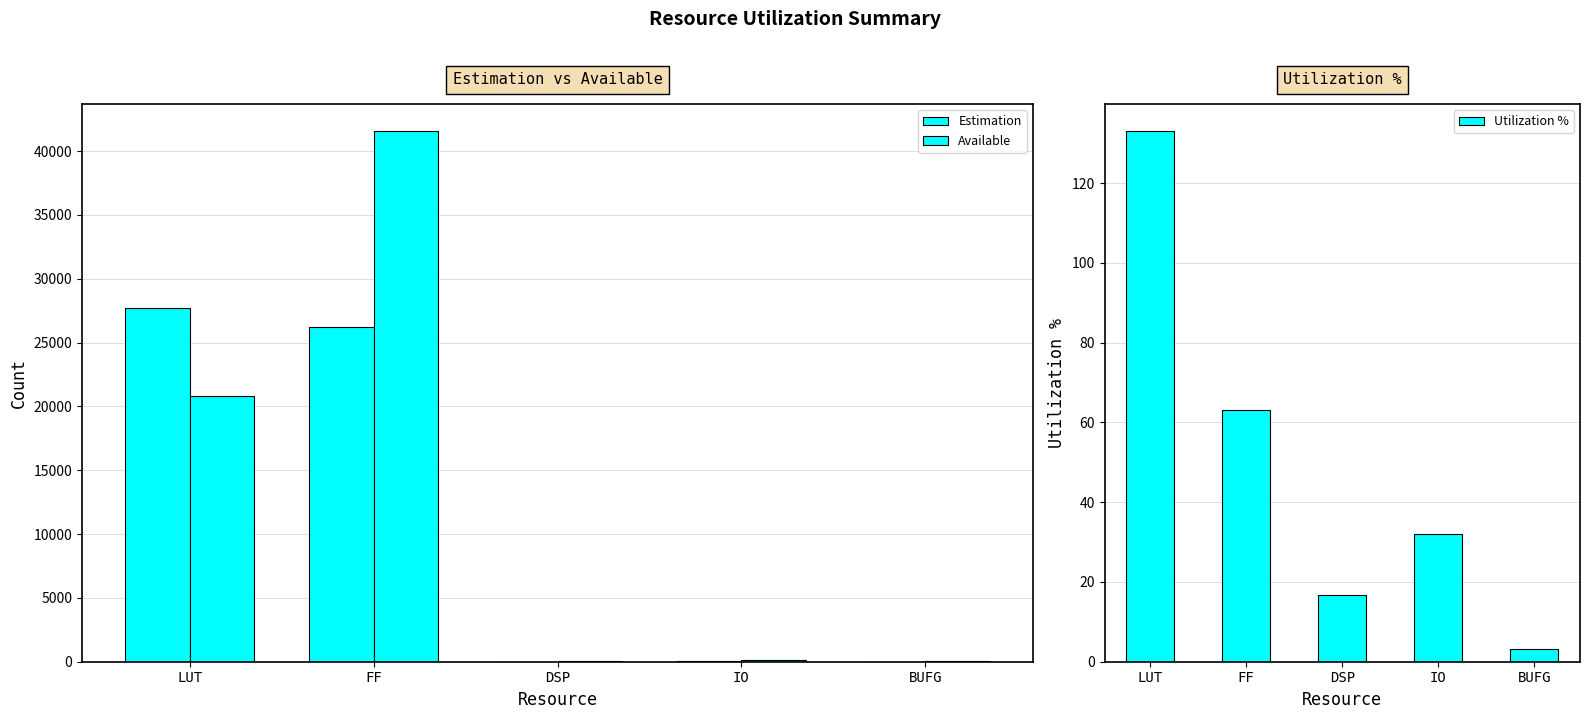

The Estimation series shows 34.0 at IO. True or false?

True